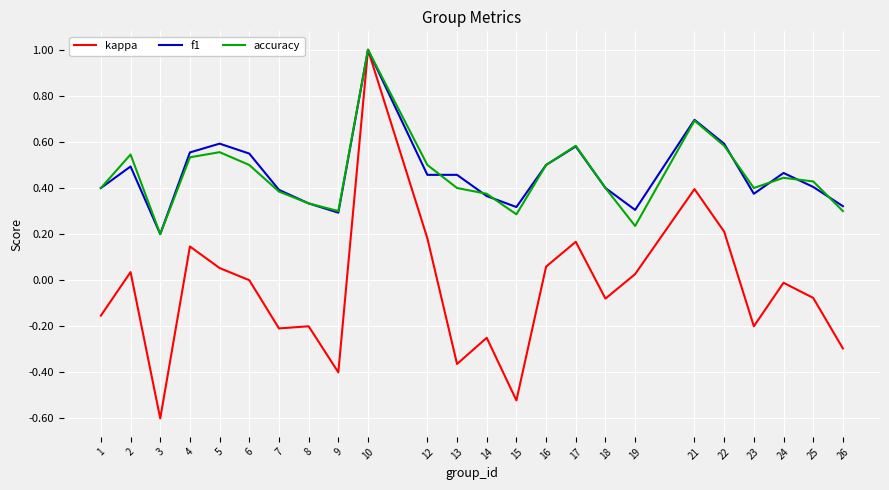

What is the total value across all series at 21?

1.8